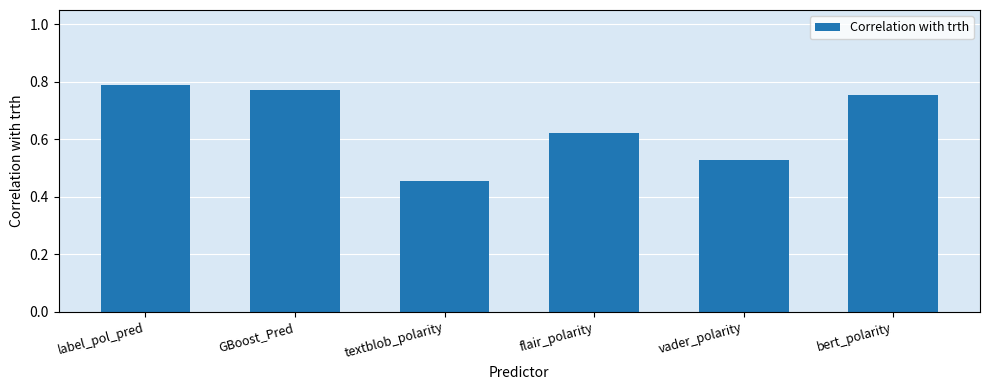

Which category has the highest value across all series?

label_pol_pred